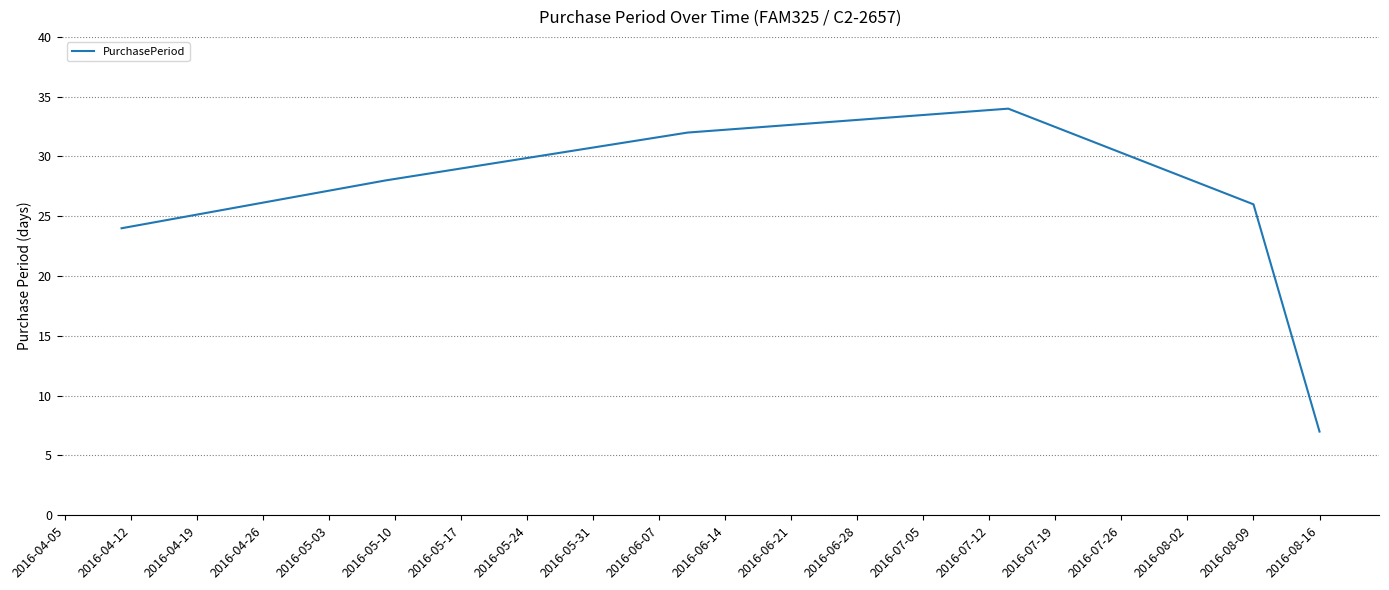

What is the smallest value displayed?

7